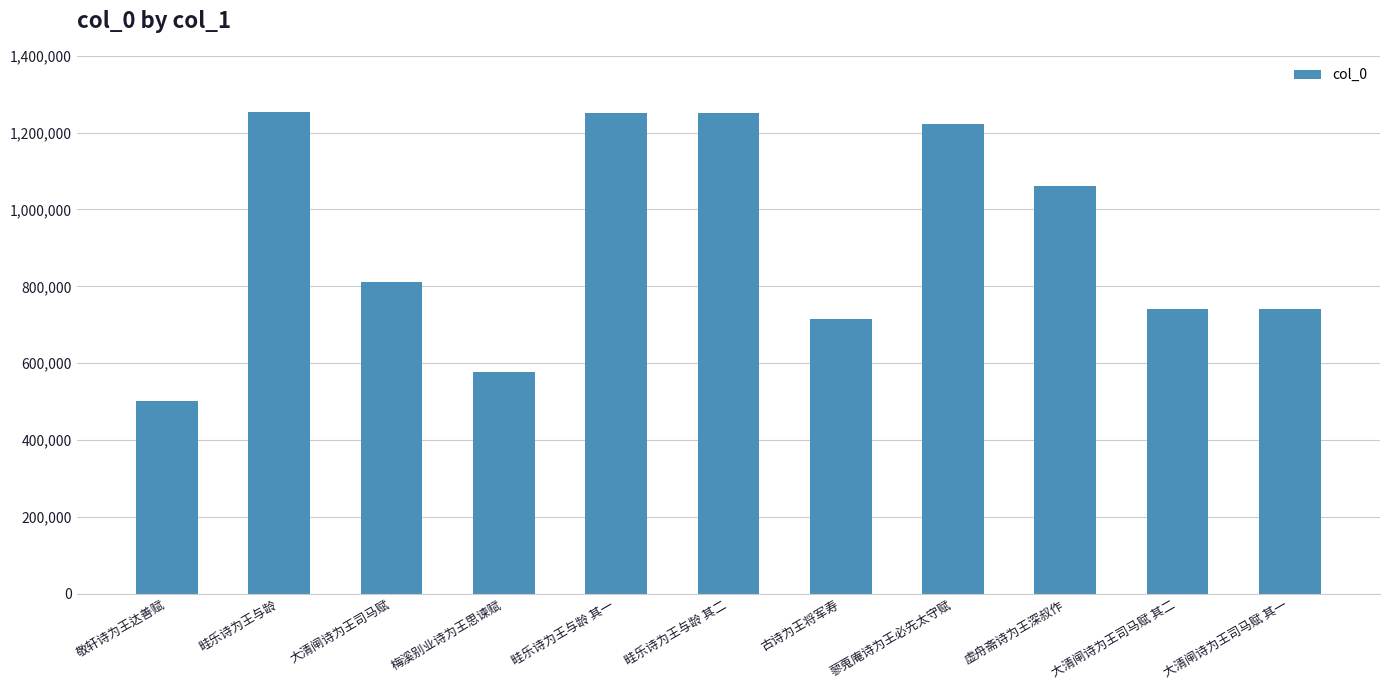

What is the label of the 8th bar from the left?

蓼蒐庵诗为王必先太守赋